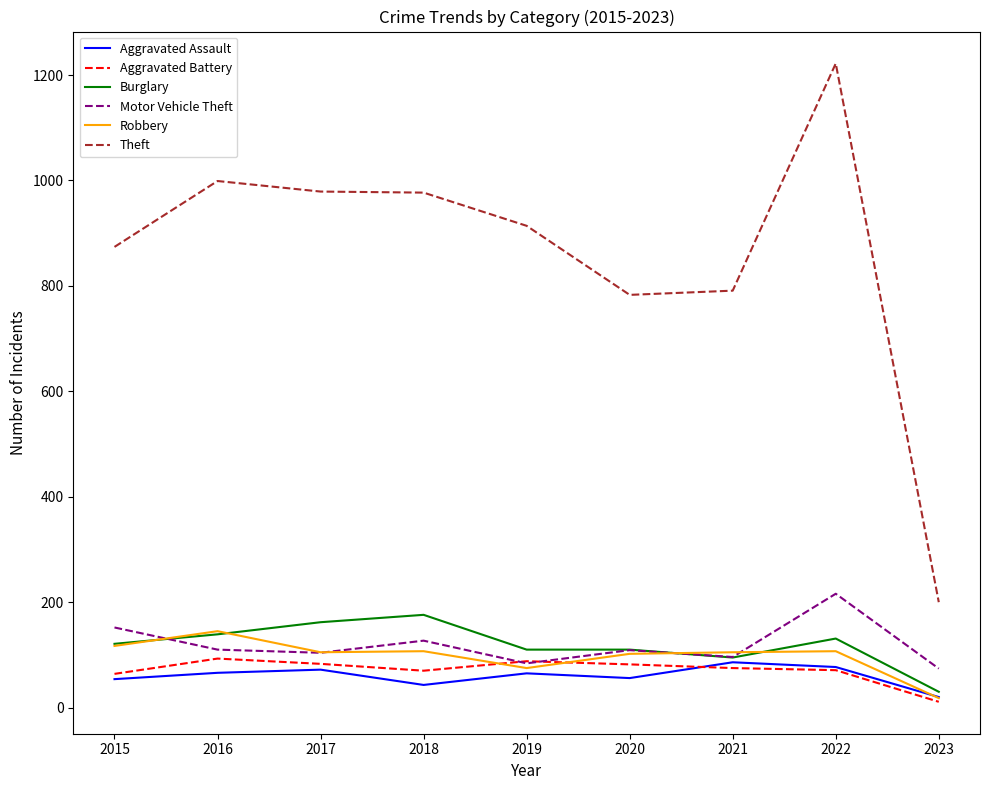

In Motor Vehicle Theft, how many points are higher than both neighbors (excluding endpoints)?

3